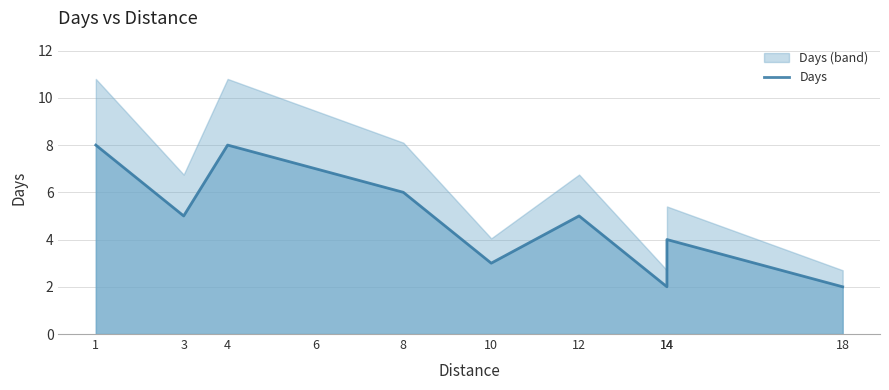

Rank the categories by value from lowest to highest.

14, 18, 10, 14, 3, 12, 8, 6, 1, 4